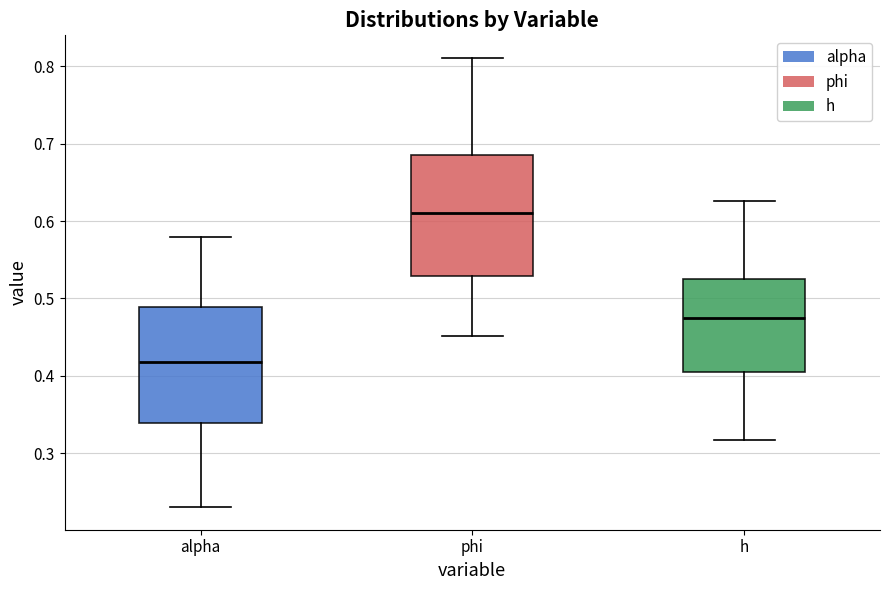

Reading left to right, transcribe this box plot: for each box, give where its median line is, the range the box spans, and where its two whiskers end, as read against the y-axis. The values are not printed on the chart, so give them approximately, as read against the axis.

alpha: median 0.42, box 0.34 to 0.49, whiskers 0.23 to 0.58
phi: median 0.61, box 0.53 to 0.69, whiskers 0.45 to 0.81
h: median 0.48, box 0.40 to 0.53, whiskers 0.32 to 0.63